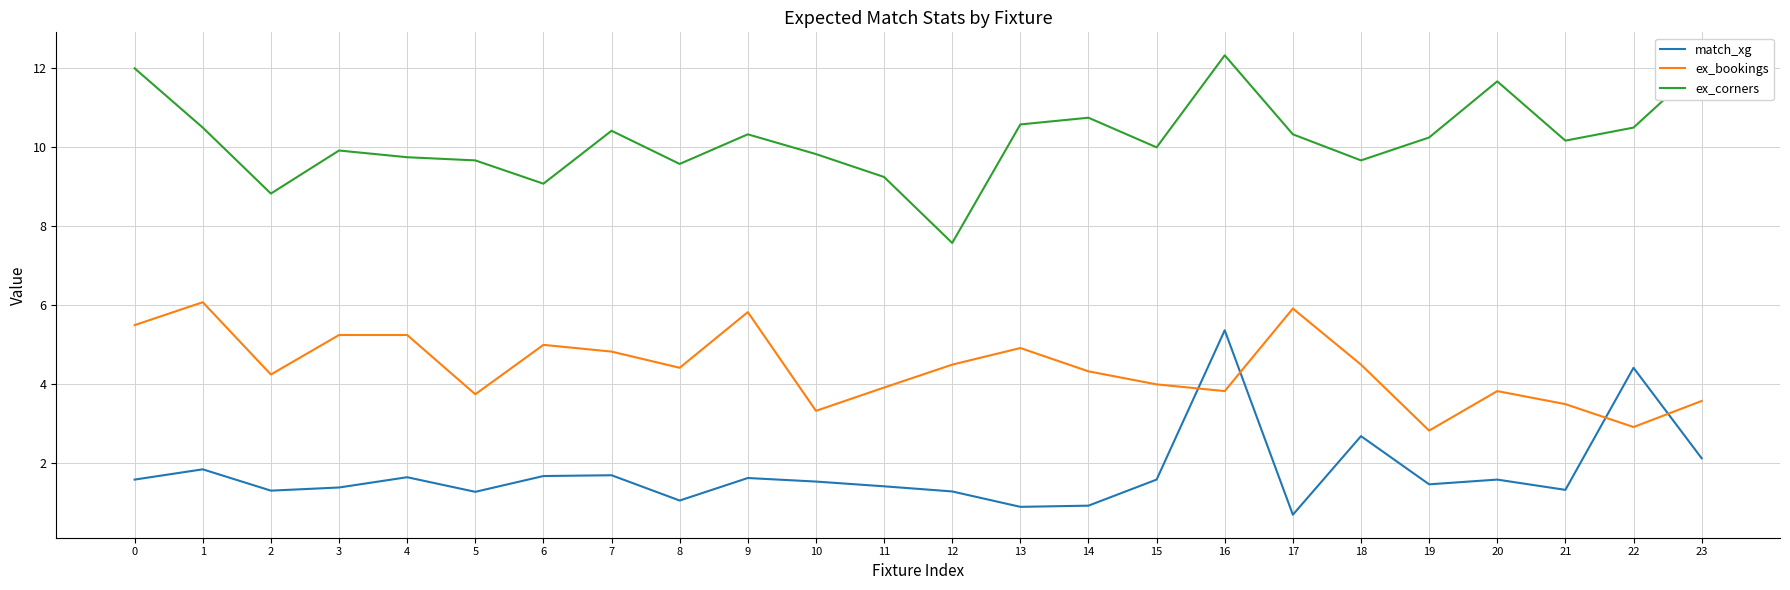

Which series changed the most between 5 and 20?

ex_corners